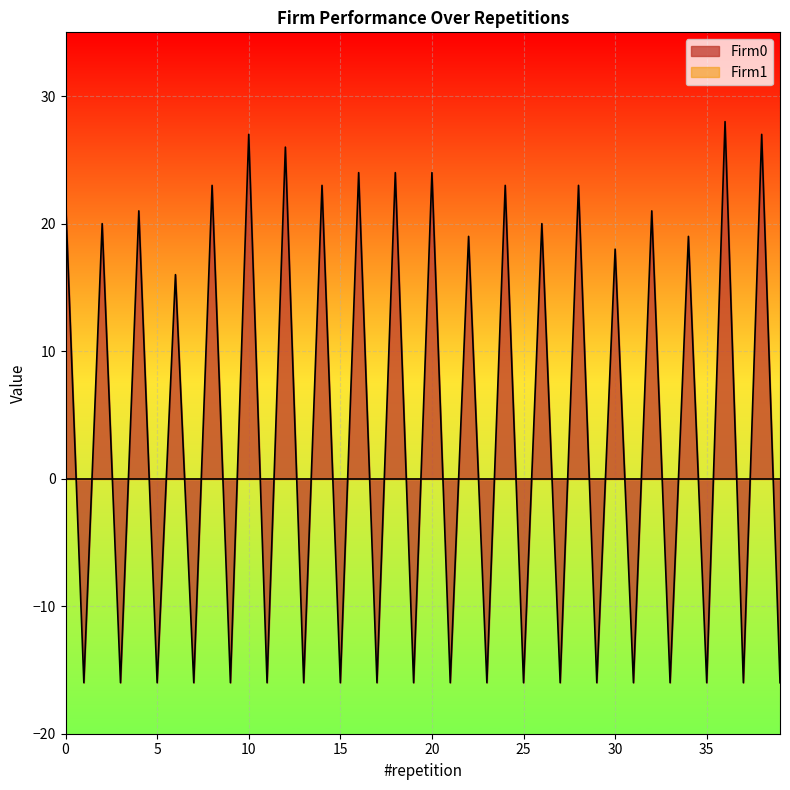

Reading left to right, transcribe all the data shown in this chart.

22	-16	20	-16	21	-16	16	-16	23	-16	27	-16	26	-16	23	-16	24	-16	24	-16	24	-16	19	-16	23	-16	20	-16	23	-16	18	-16	21	-16	19	-16	28	-16	27	-16